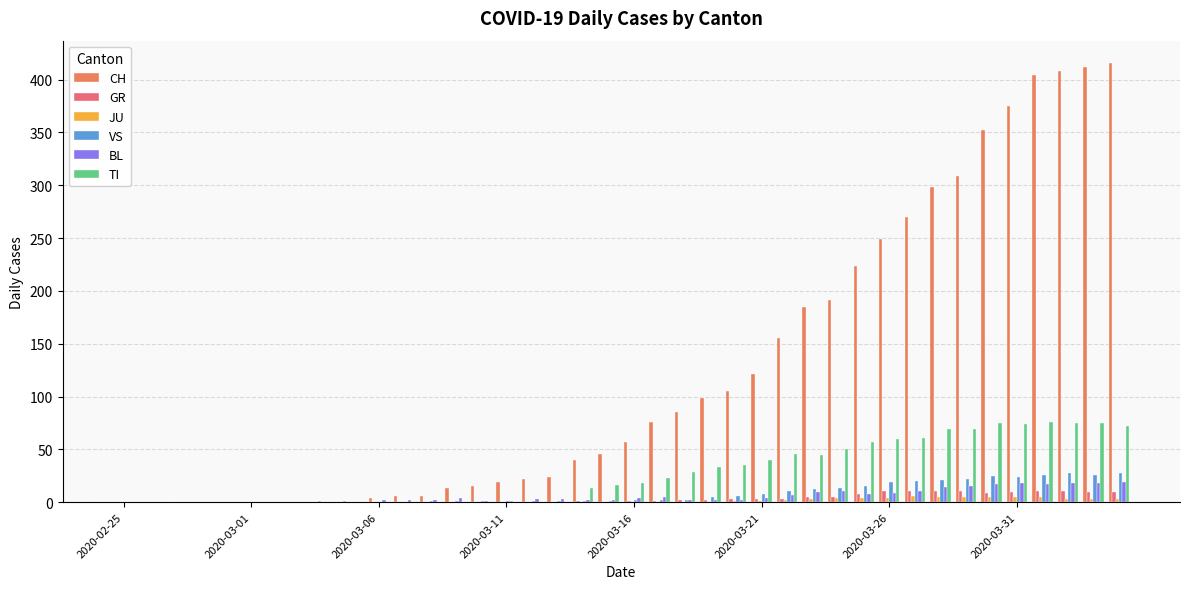

What is the greatest value displayed?

416